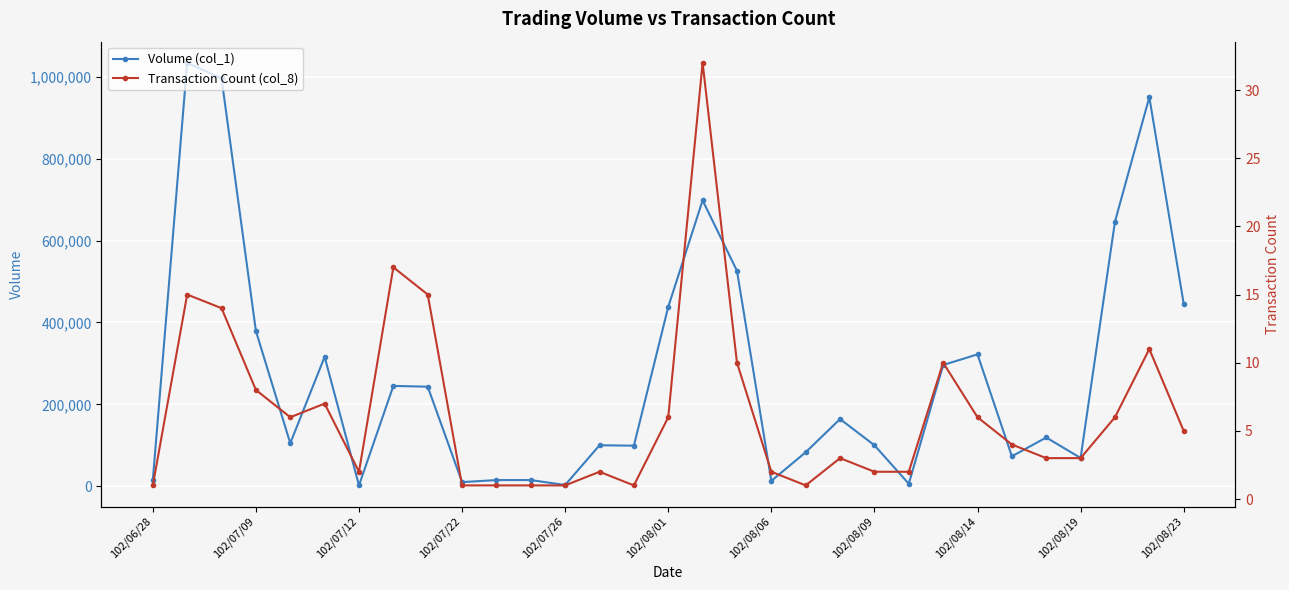

What is the minimum value for Transaction Count (col_8)?

1